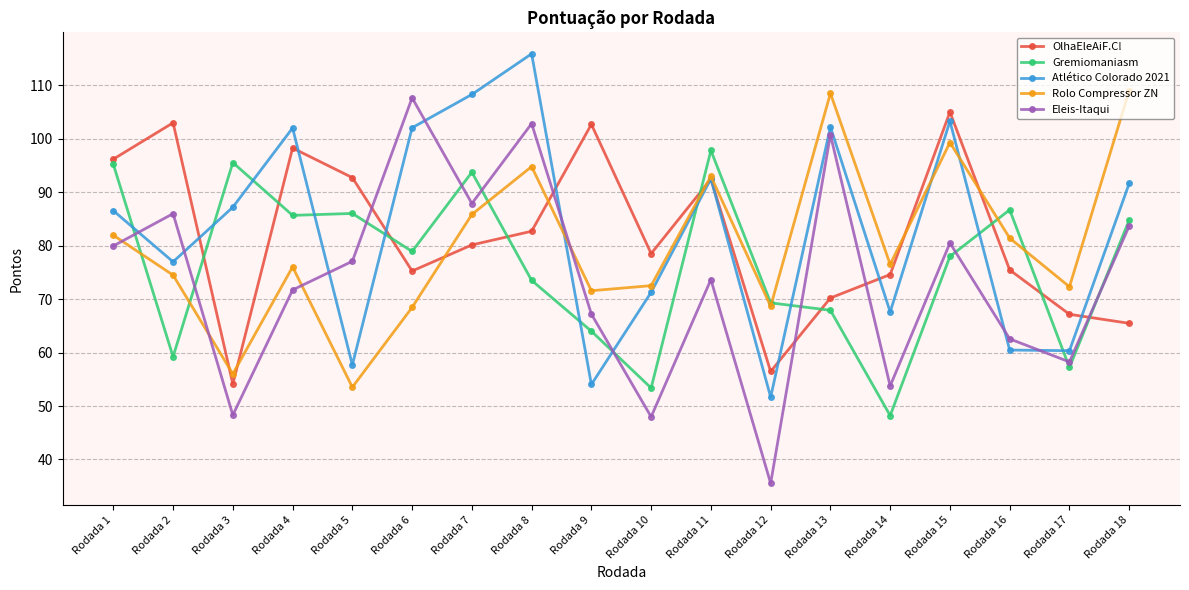

List the series in order of their peak value, lowest first.

Gremiomaniasm, OlhaEleAiF.C!, Eleis-Itaqui, Rolo Compressor ZN, Atlético Colorado 2021